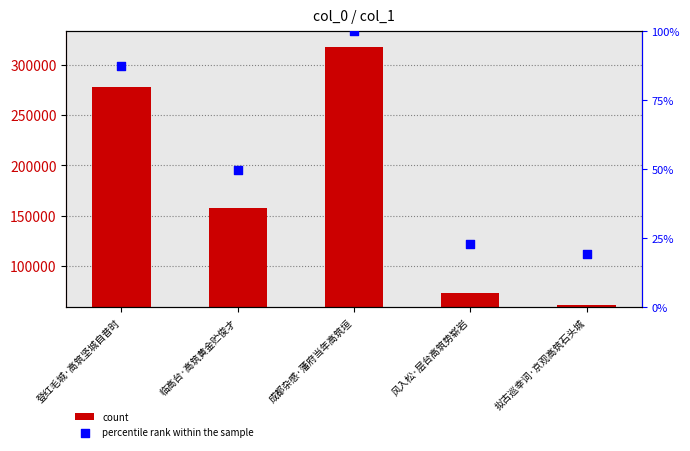

Which series reaches the minimum Y coordinate?

percentile rank within the sample